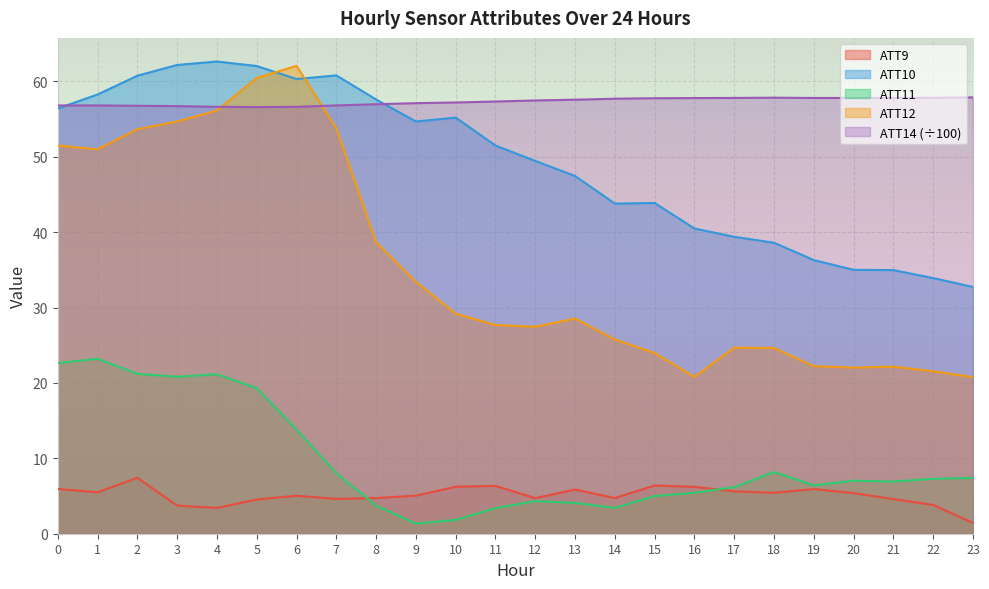

What is the sum of the ATT11 values at 14 and 15?

8.4